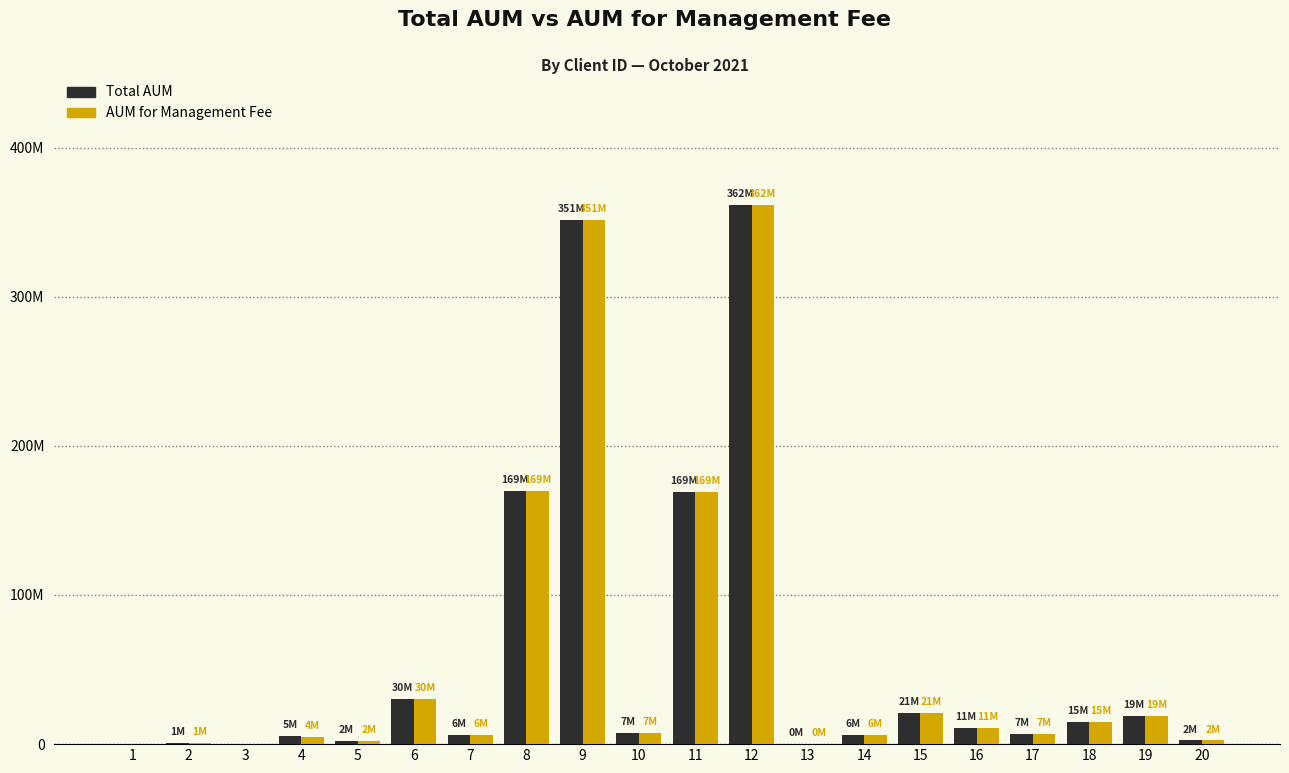

Is it true that AUM for Management Fee equals 1315.0 at 13?

True